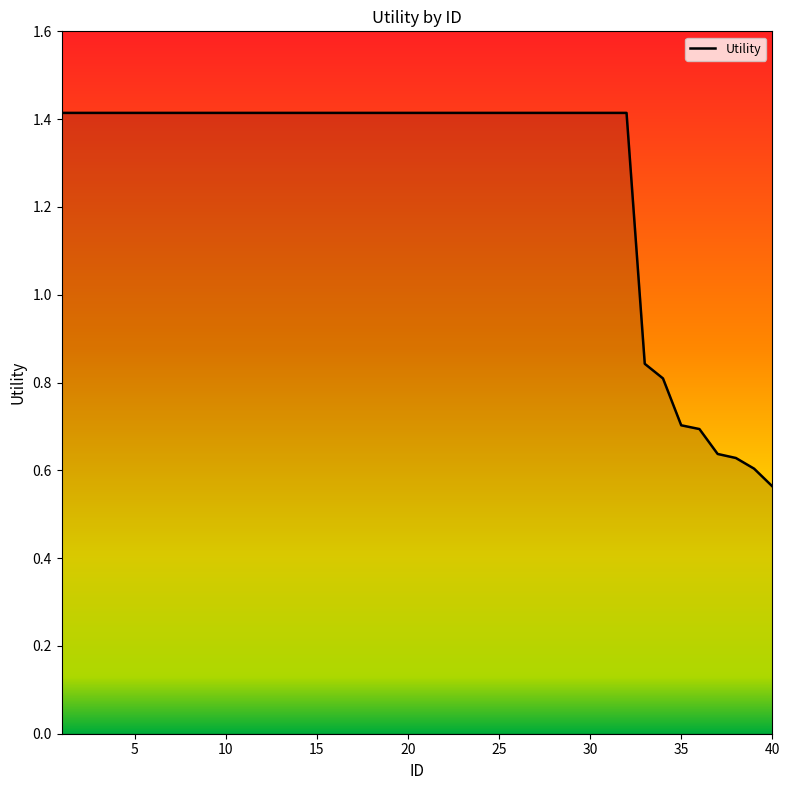

What is the maximum value shown in the chart?

1.4